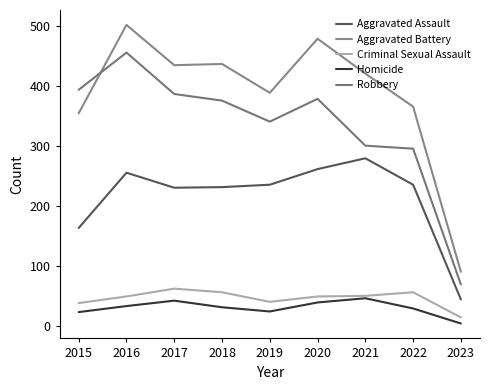

What is the difference between the maximum and minimum values in the Aggravated Assault series?

235